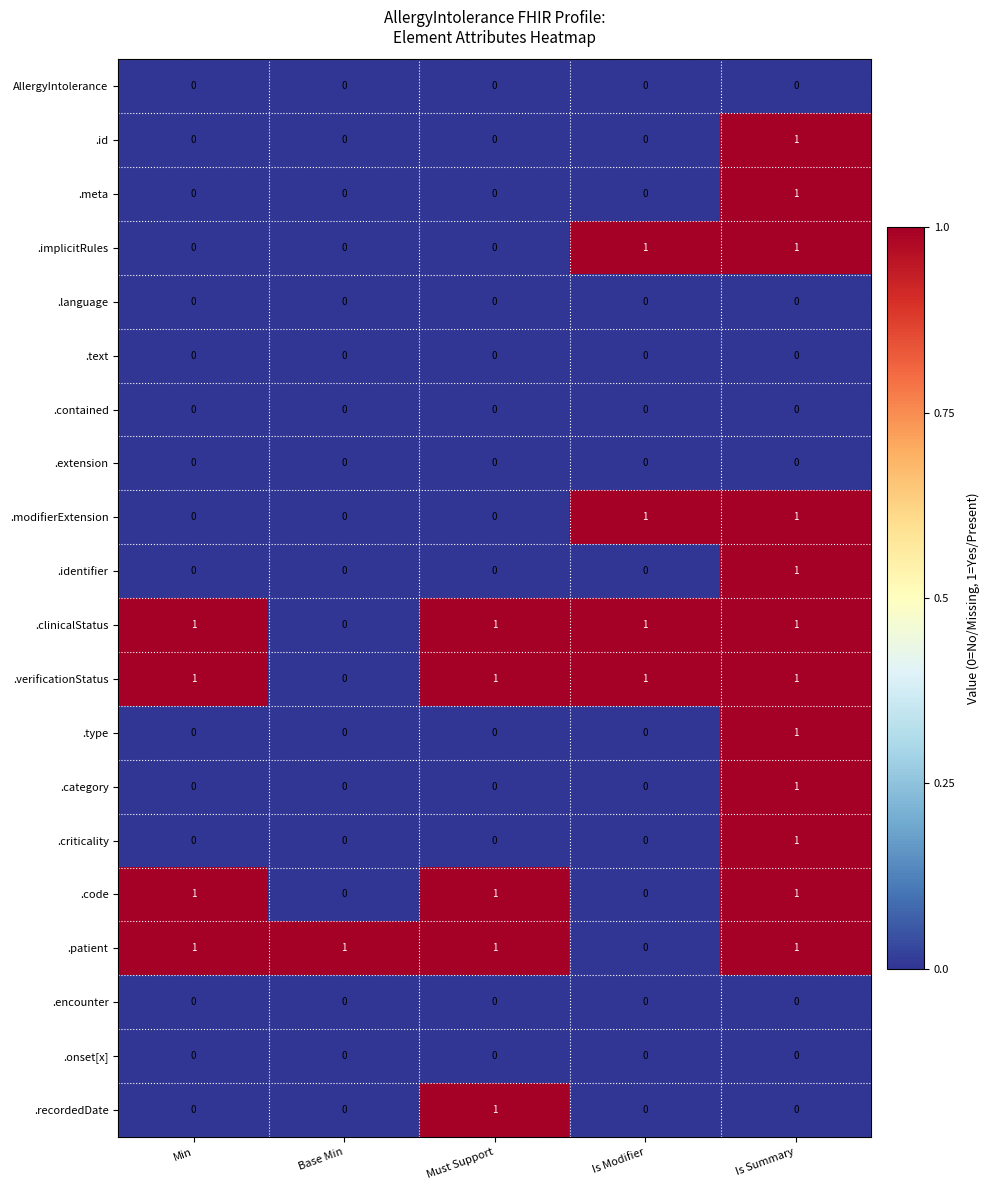

What is the difference between the highest and lowest values at Is Summary?

1